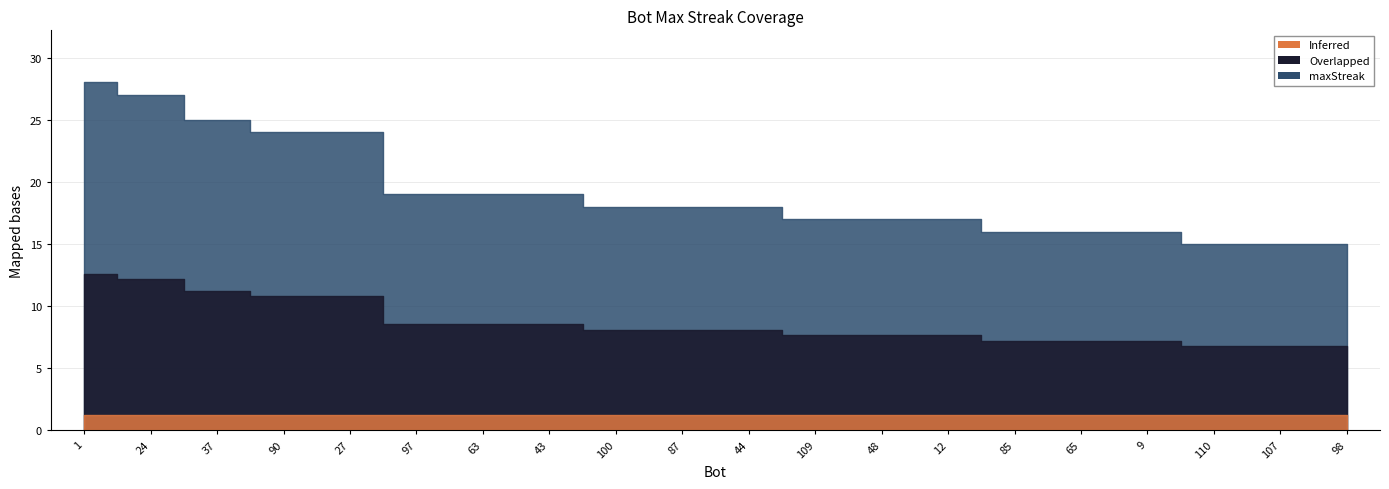

Reading left to right, transcribe all the data shown in this chart.

28	27	25	24	24	19	19	19	18	18	18	17	17	17	16	16	16	15	15	15